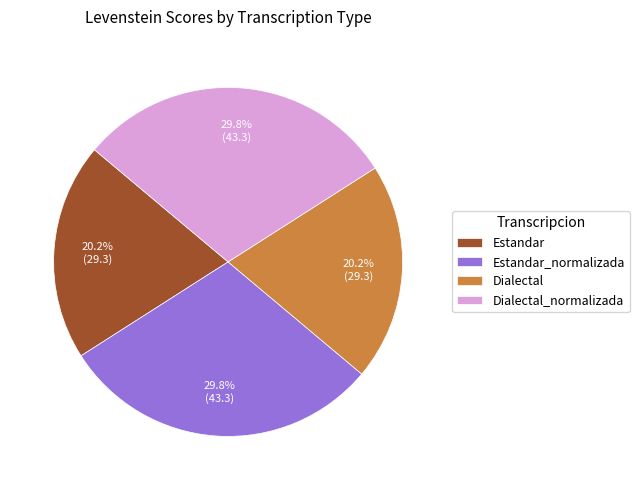

Which has a higher value, Dialectal or Estandar_normalizada?

Estandar_normalizada